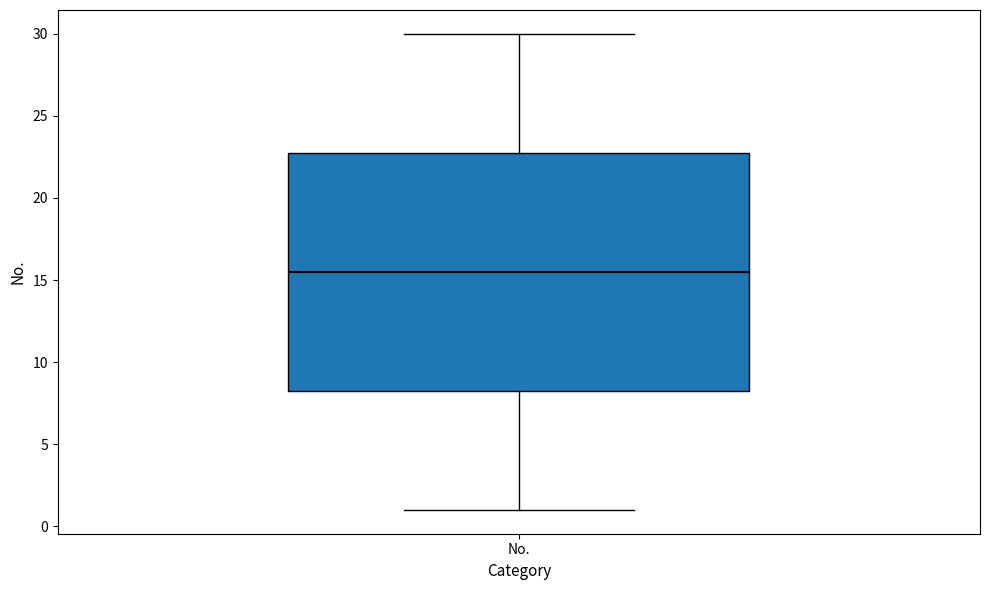

Transcribe this box plot: give where the median line is, the range the box spans, and where the two whiskers end, as read against the y-axis. The values are not printed on the chart, so give them approximately, as read against the axis.

median 15.5, box 8.5 to 23.0, whiskers 1.0 to 30.0